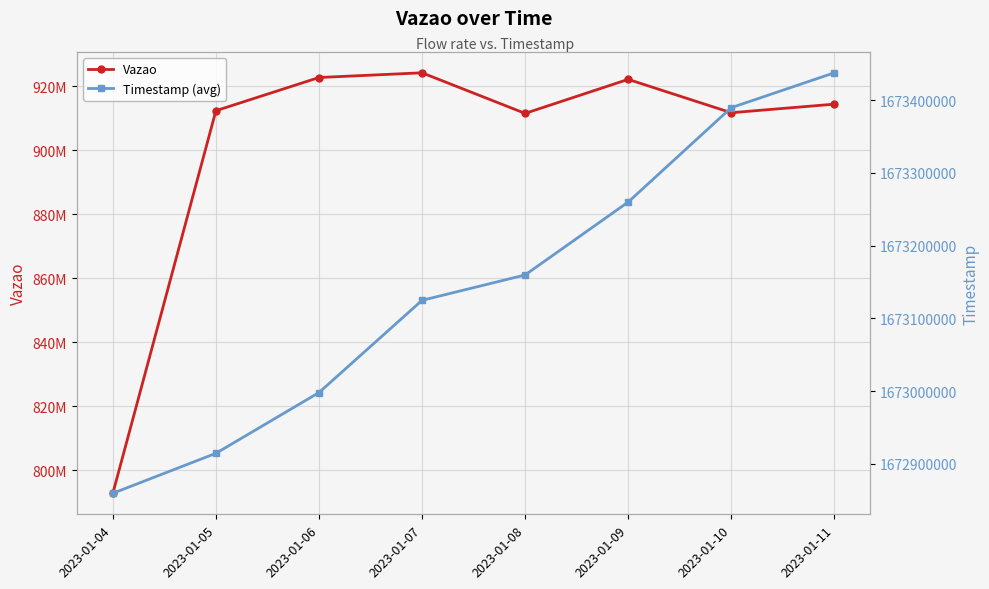

What is the total value across all series at 2023-01-08?

2584741787